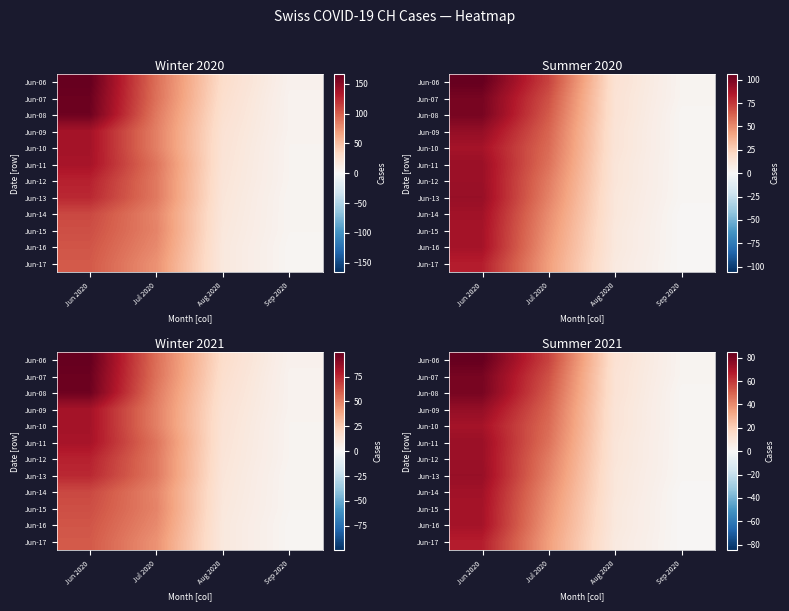

What is the total value across all series at Jun 2020?

888.8